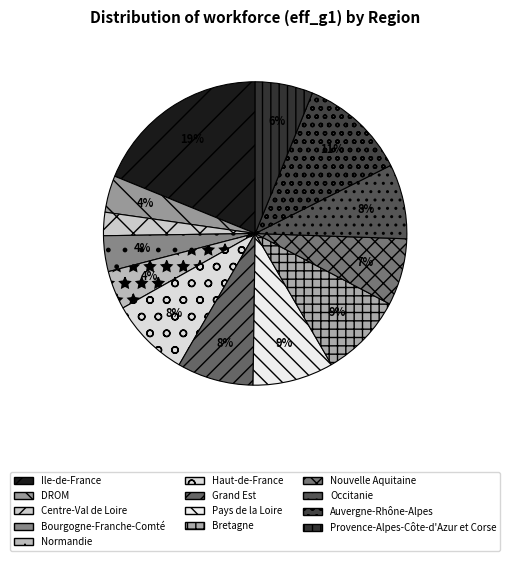

The Provence-Alpes-Côte-d'Azur et Corse slice represents 6% of the pie. True or false?

True